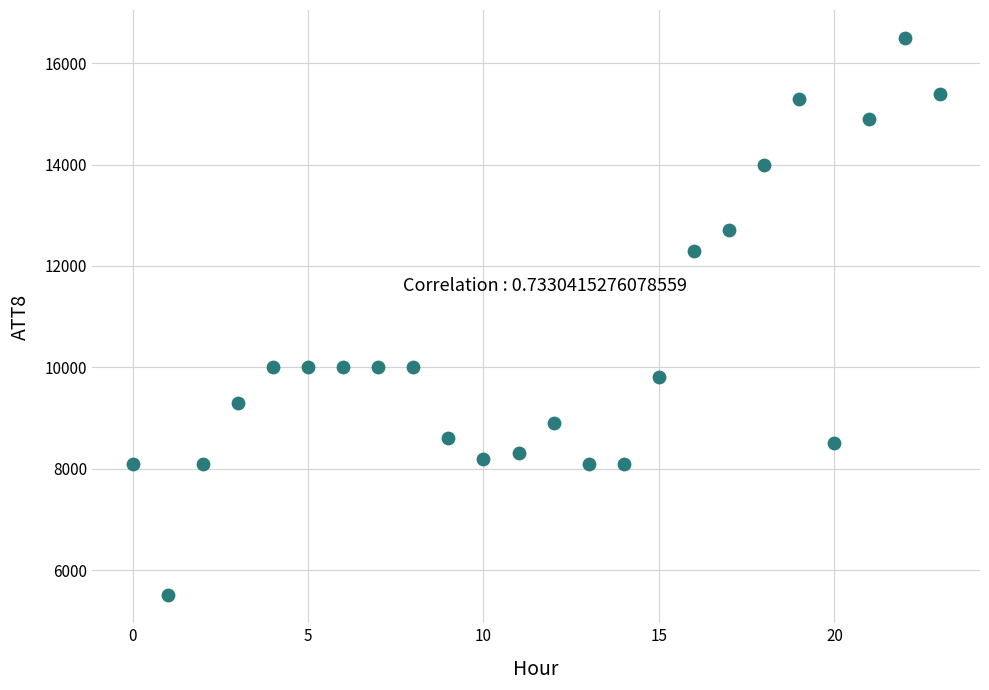

What is the range of Y values (max minus min)?

11000